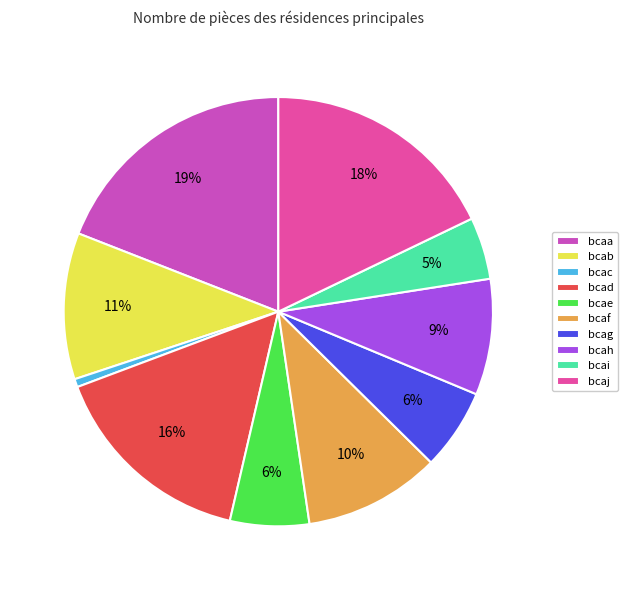

Is there a majority slice in this chart?

No